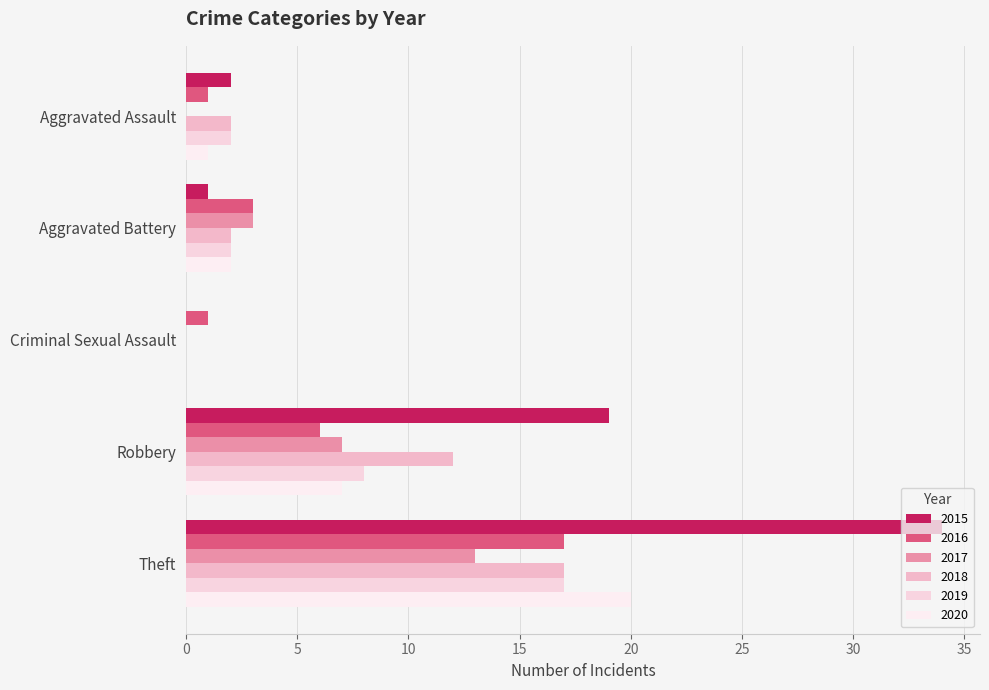

Between Criminal Sexual Assault and Robbery, which series saw the biggest shift?

2015